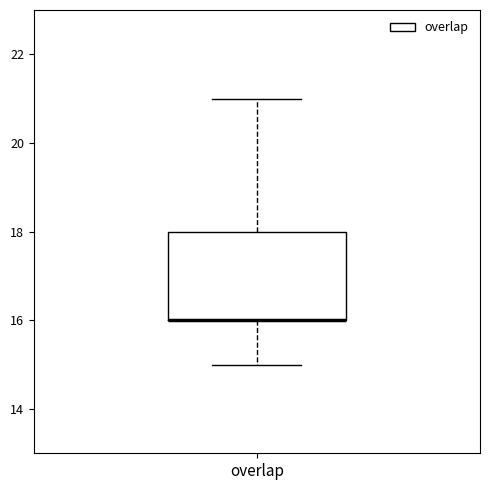

Where is the upper edge of the box for overlap on the y-axis? The values are not printed on the chart, so give them approximately, as read against the axis.

18